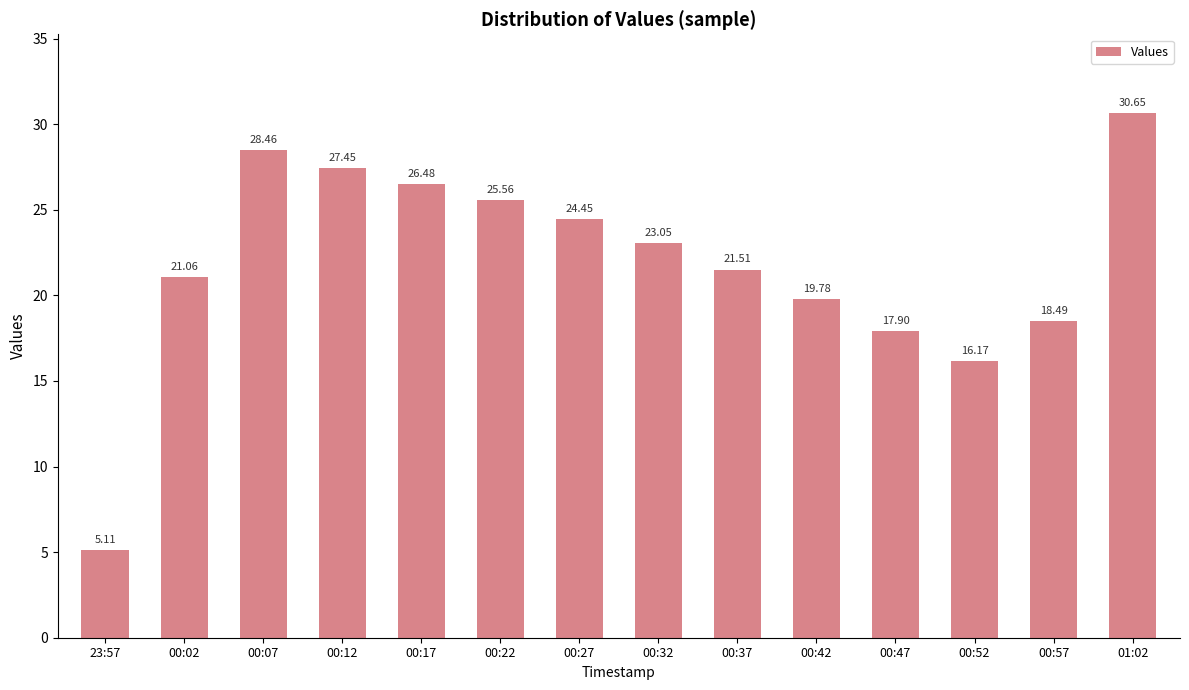

What is the smallest value displayed?

5.1